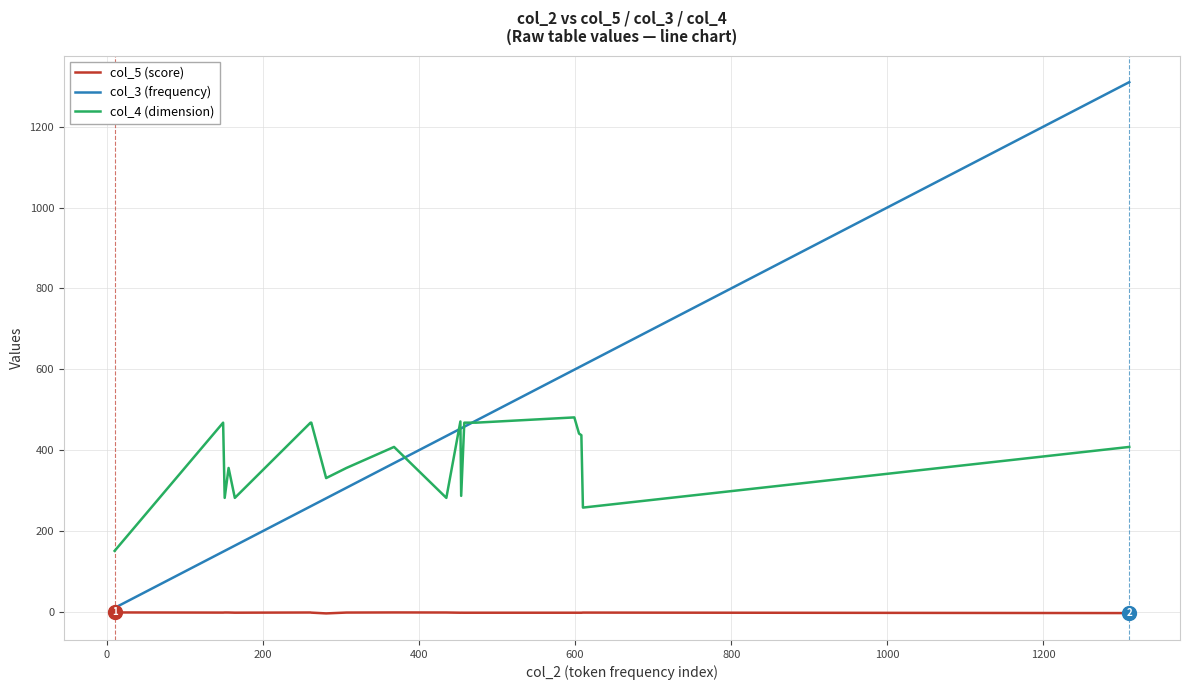

Which series has the largest range (max minus min)?

col_3 (frequency)